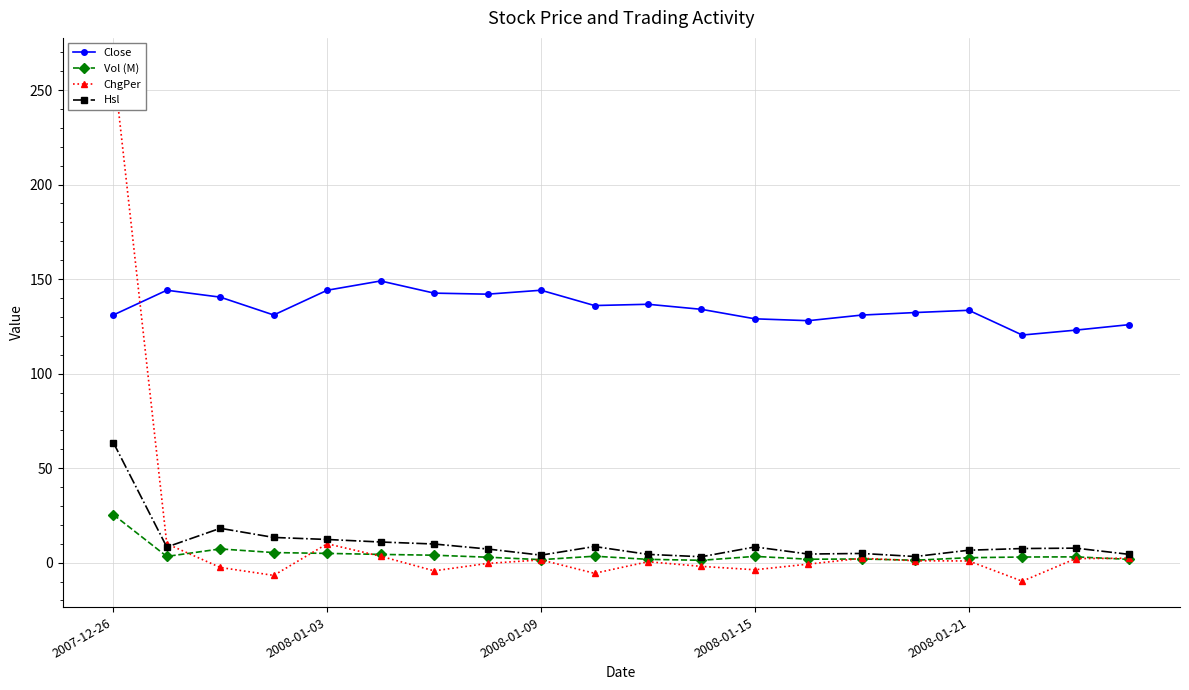

True or false: Close and Hsl intersect in this chart.

False